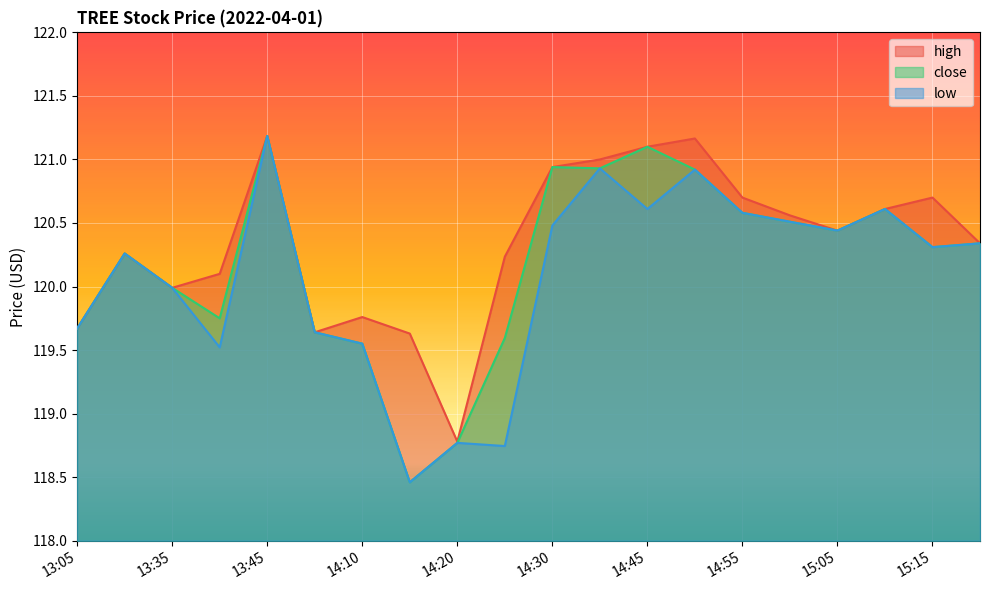

Which series changed the most between 13:45 and 15:15?

close